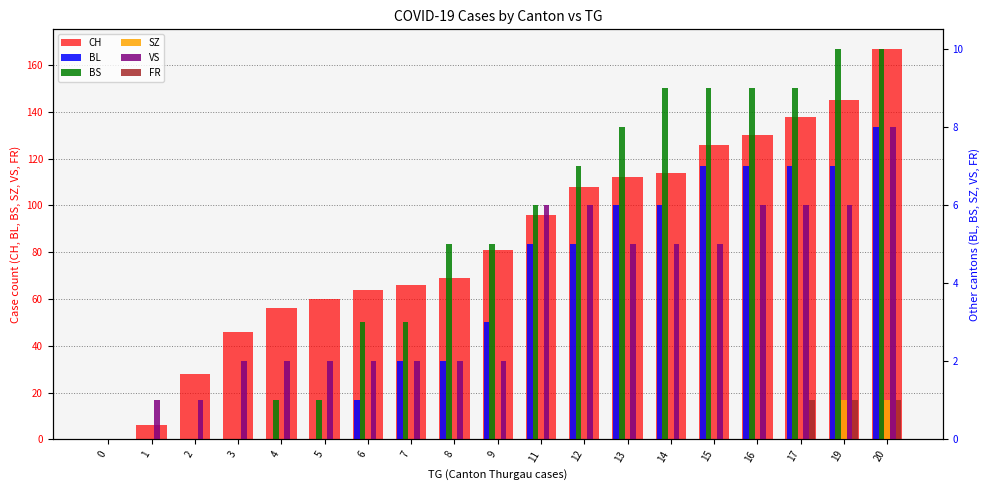

What is the difference between the maximum and minimum values in the VS series?

8